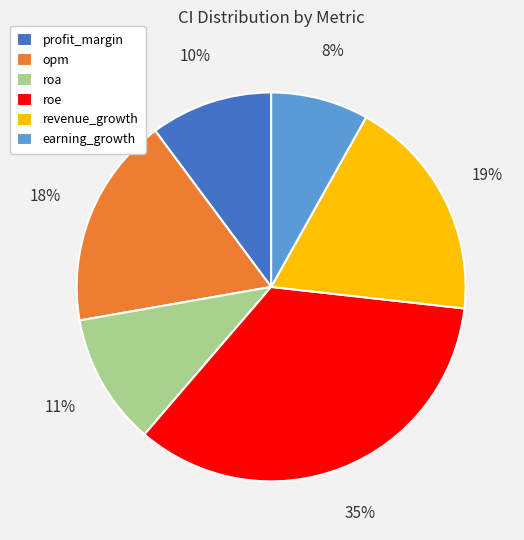

Do roa and profit_margin together represent more than half of the pie?

No